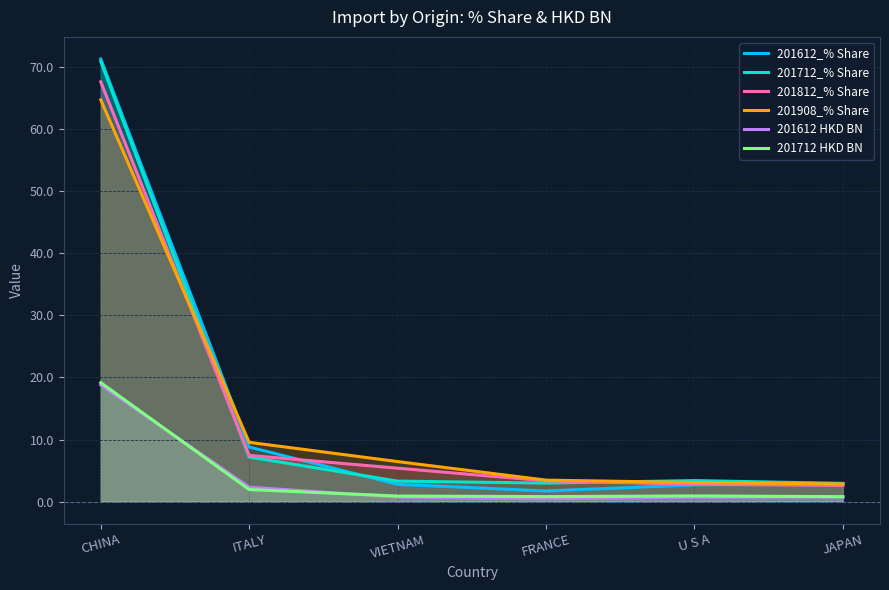

What is the total value across all series at CHINA?

312.5